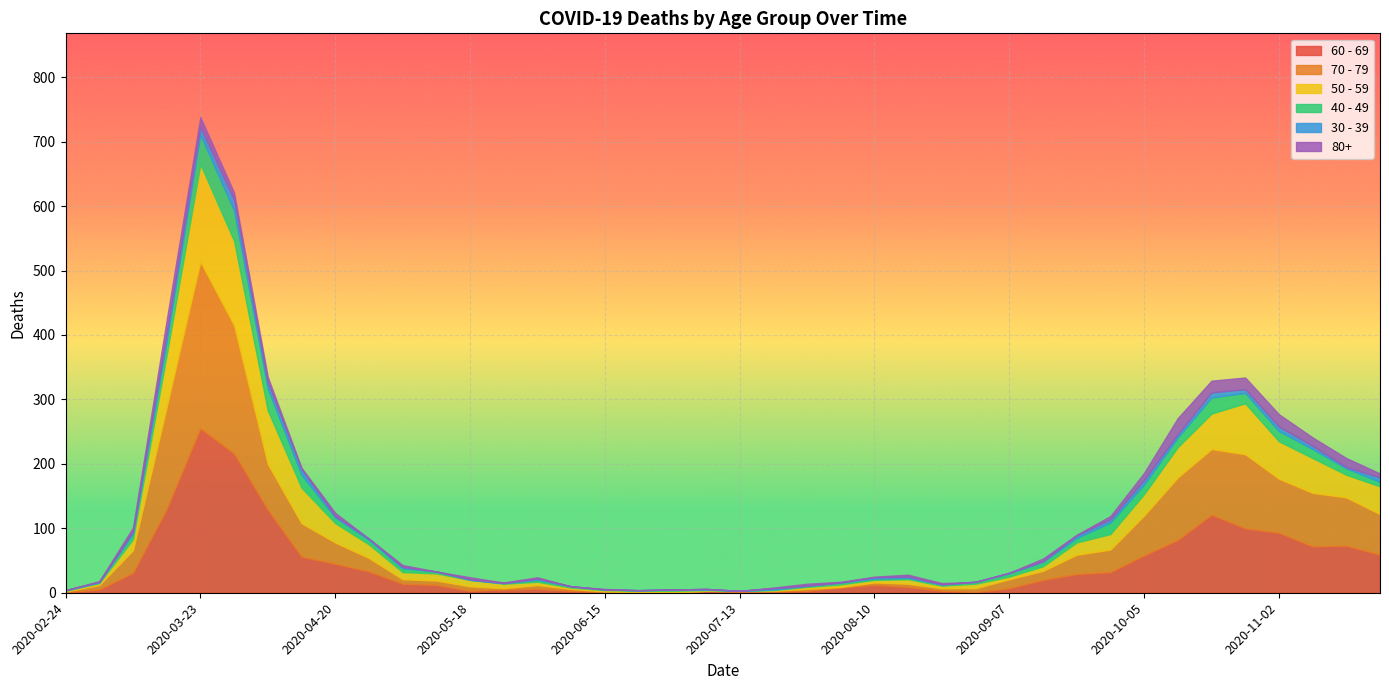

Which series has the largest total across all categories?

60 - 69